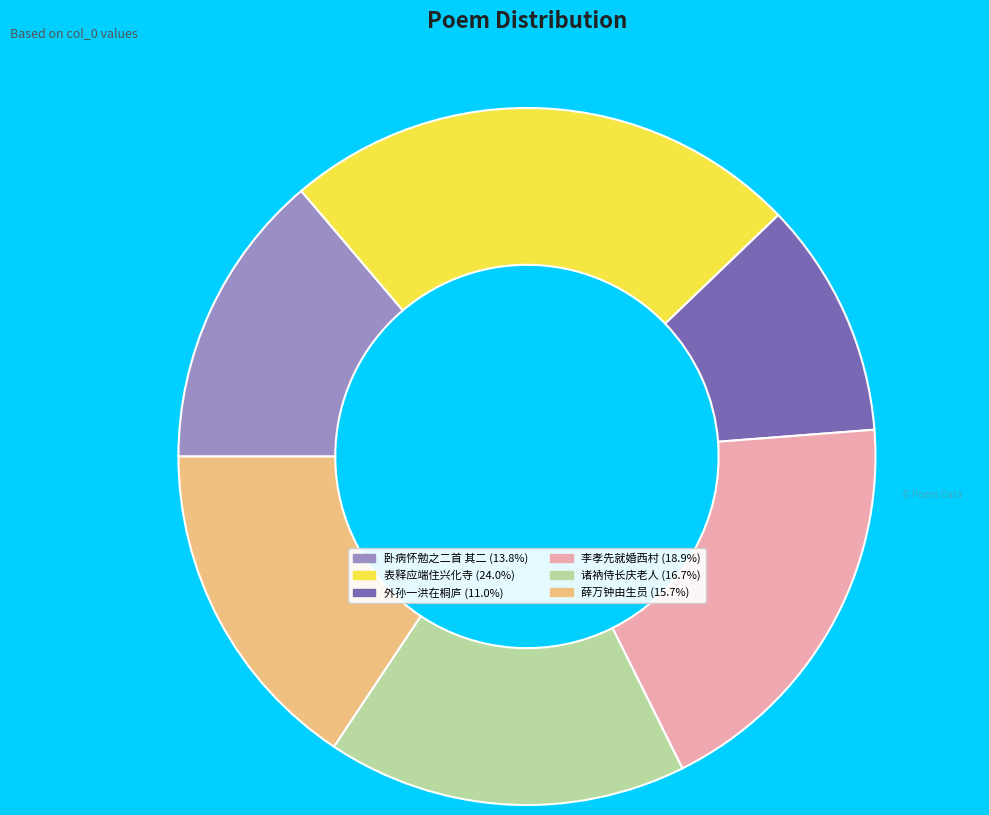

Does any single category account for the majority?

No